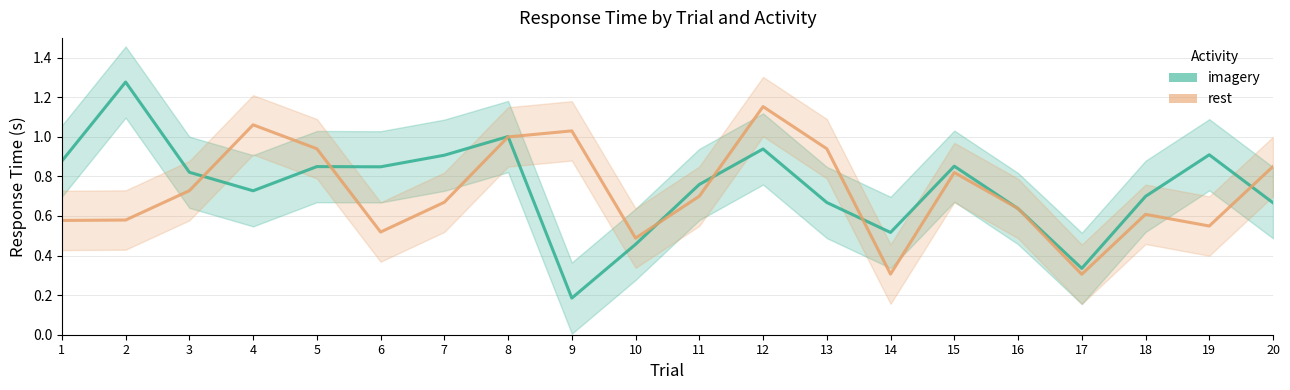

At which category is the sum across all series the highest?

12